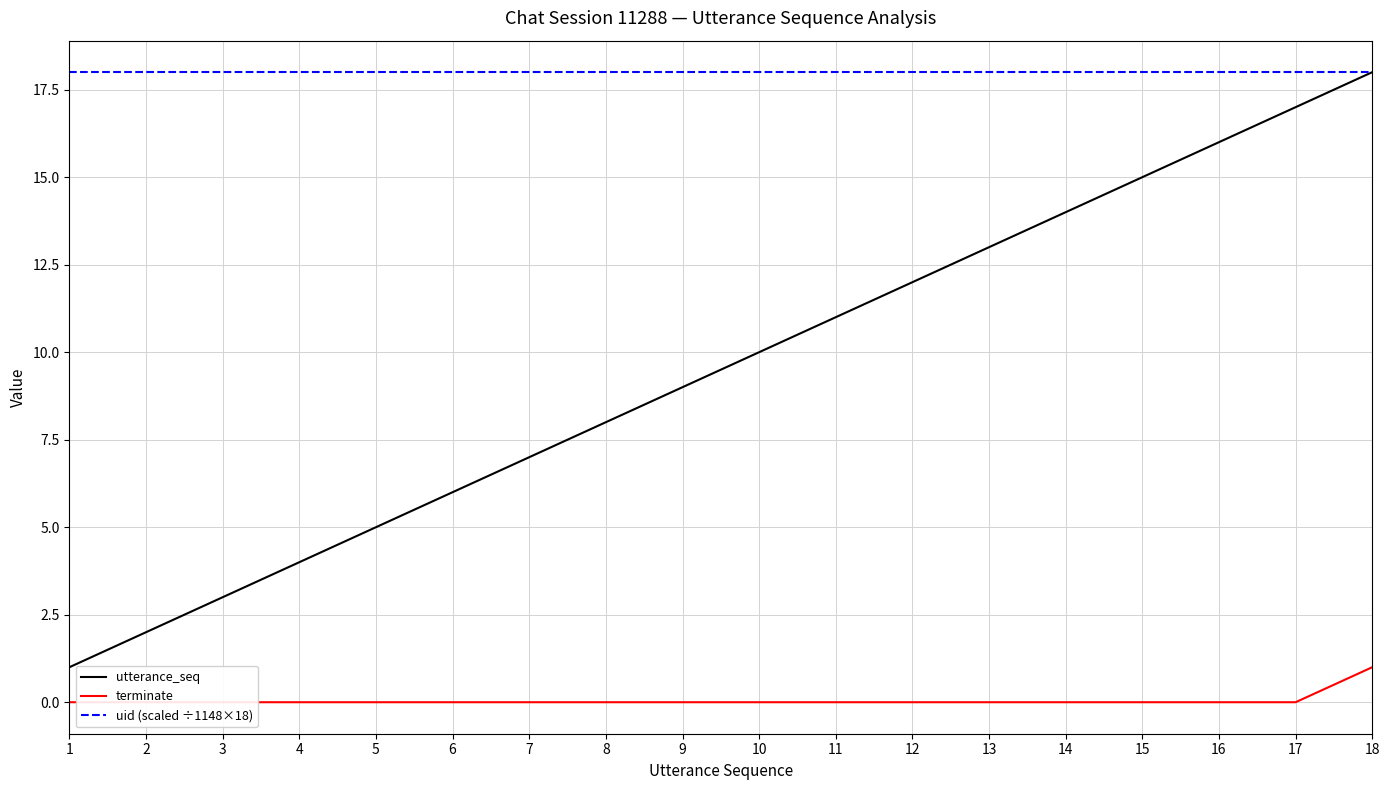

What is the value of the uid (scaled ÷1148×18) point at the 3rd from the left?

18